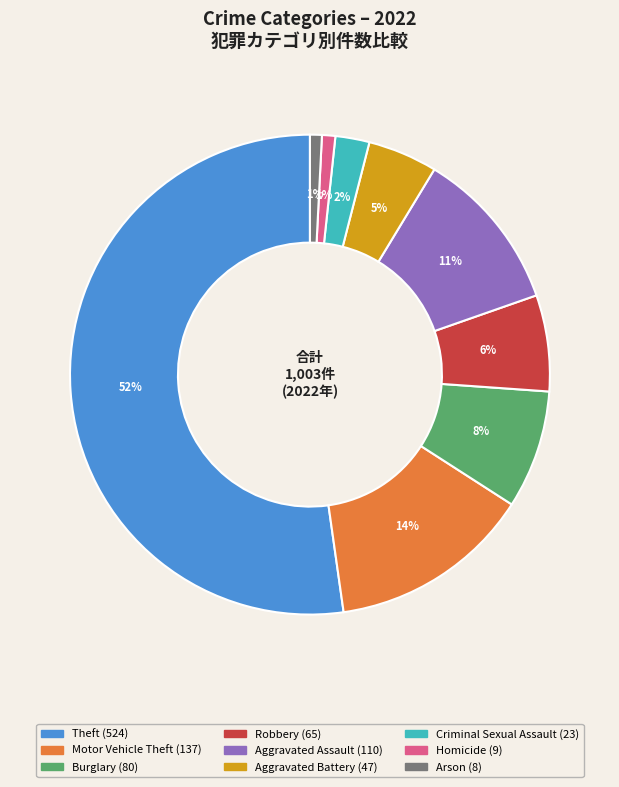

Is it true that Criminal Sexual Assault is 2% of the pie?

True